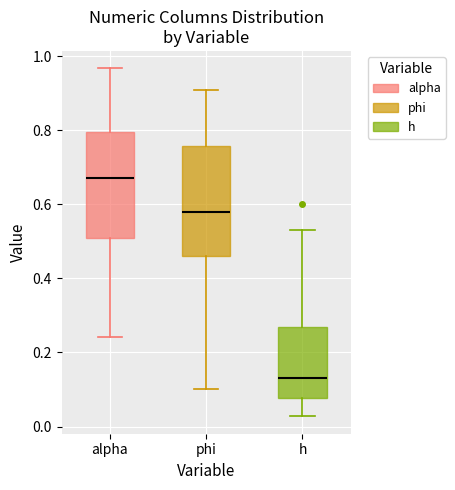

Where is the lower edge of the box for alpha on the y-axis? The values are not printed on the chart, so give them approximately, as read against the axis.

0.50